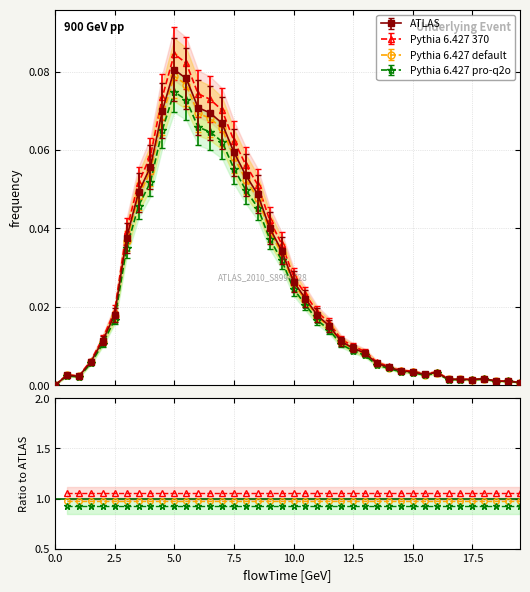

List the labels in order of value, largest first.

5.0, 5.5, 6.0, 4.5, 6.5, 7.0, 7.5, 4.0, 8.0, 3.5, 8.5, 9.0, 3.0, 9.5, 10.0, 10.5, 2.5, 11.0, 11.5, 2.0, 12.0, 12.5, 13.0, 1.5, 13.5, 14.0, 14.5, 15.0, 16.0, 15.5, 0.5, 1.0, 18.0, 16.5, 17.0, 17.5, 19.0, 18.5, 19.5, 0.0